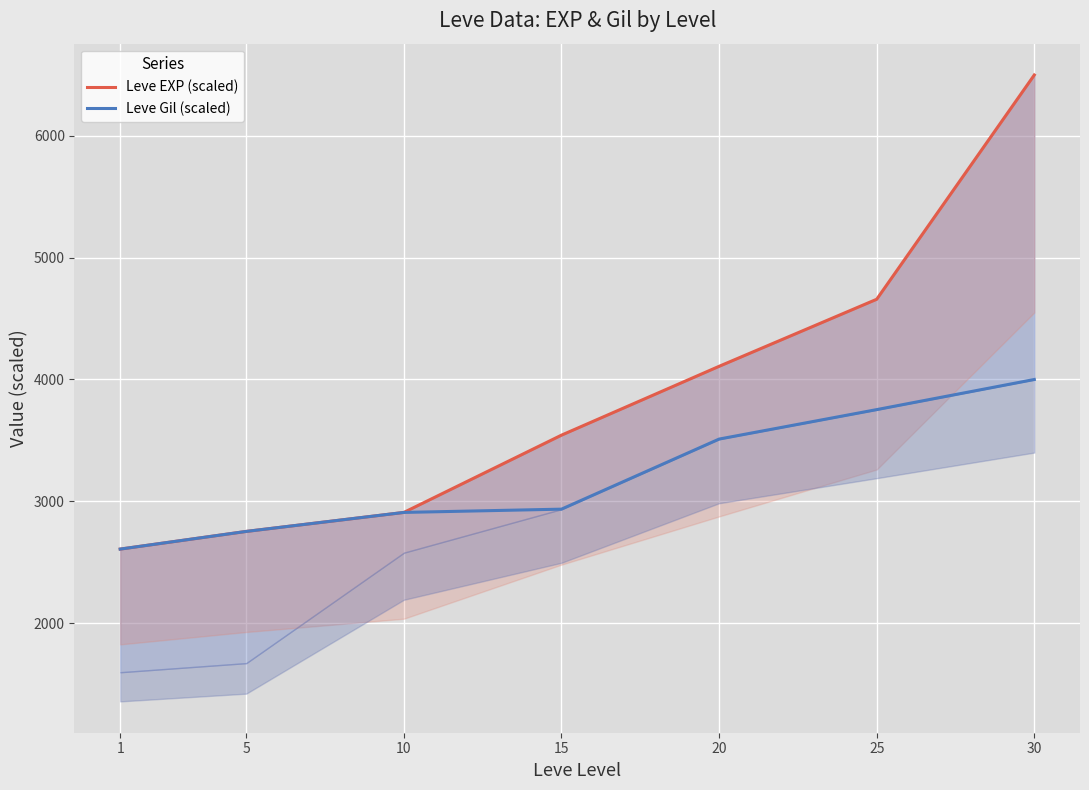

True or false: Leve Gil (scaled) and Leve EXP (scaled) intersect in this chart.

False